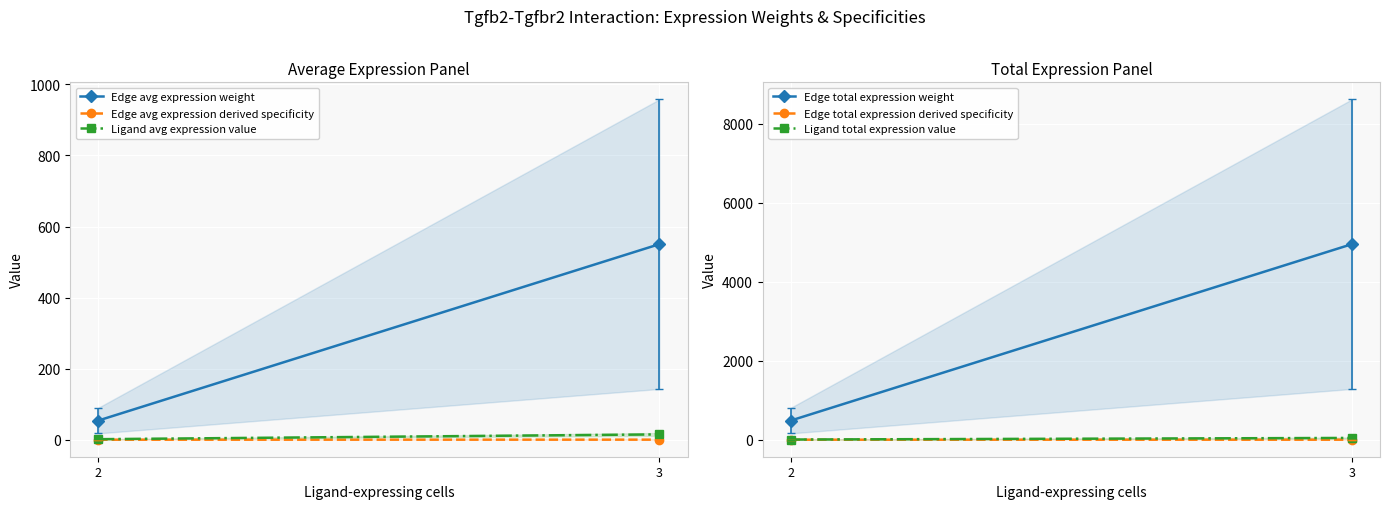

At which category is the sum across all series the highest?

3